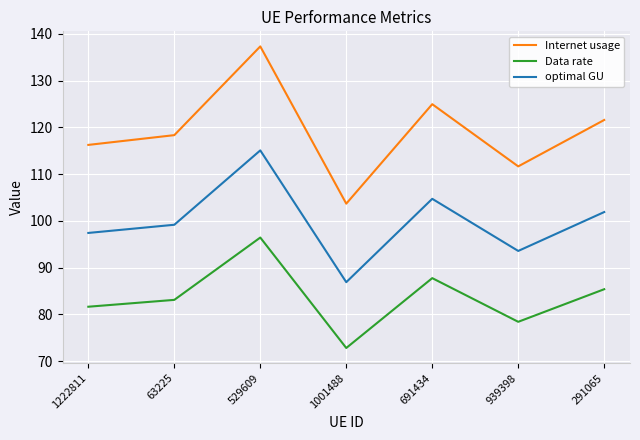

At which category does optimal GU reach its first local valley?

1001488